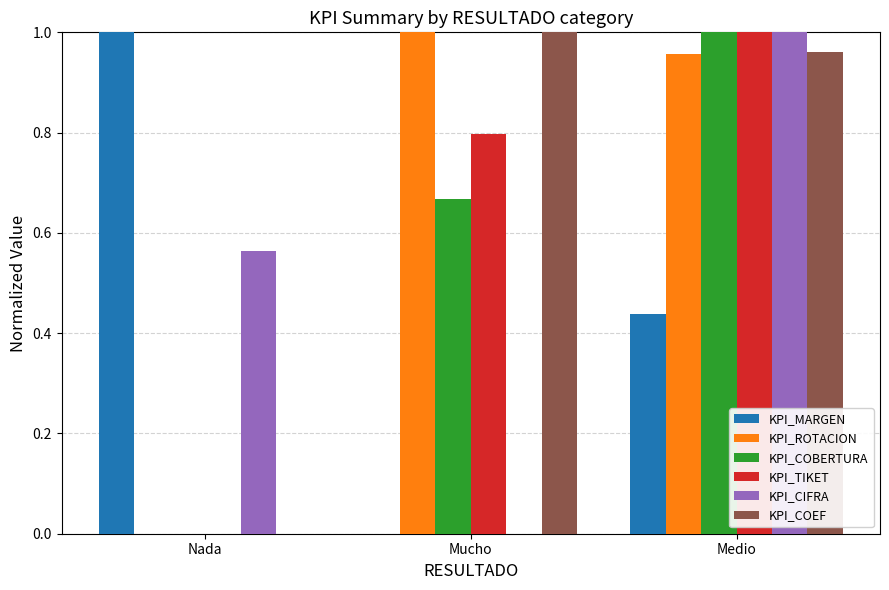

True or false: KPI_CIFRA has a value of 0.5 at Mucho.

False